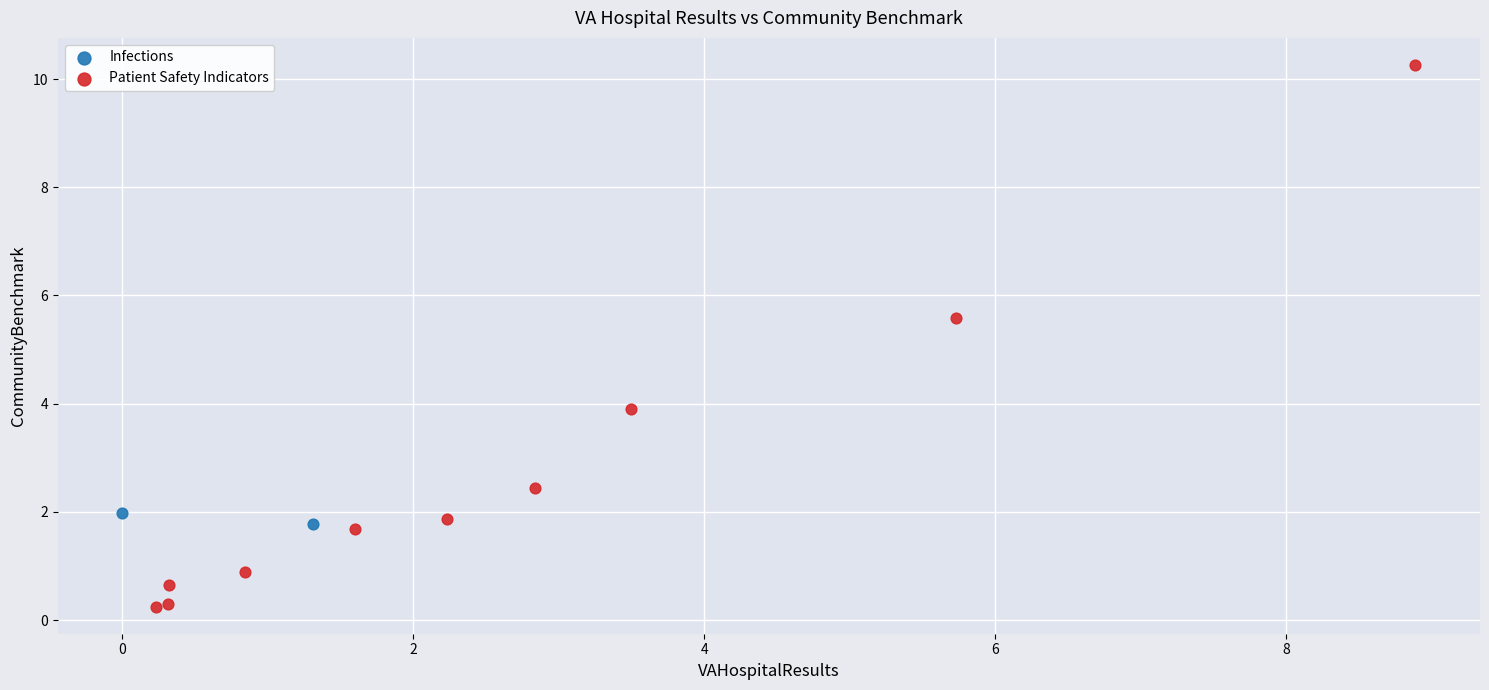

What are all the series names shown in the legend?

Infections, Patient Safety Indicators